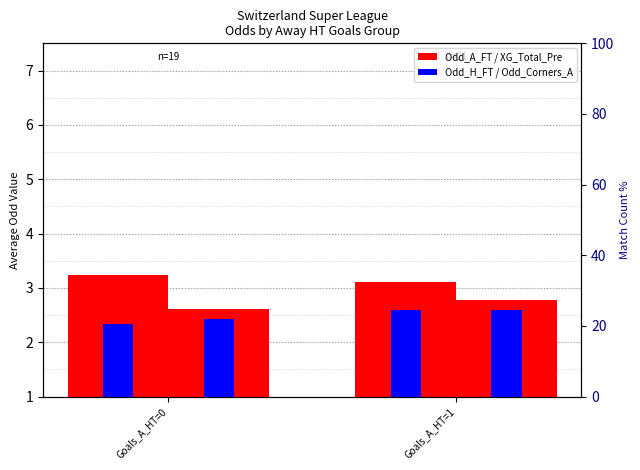

Is the value of XG_Total_Pre at Goals_A_HT=0 greater than the value of Odd_H_FT at Goals_A_HT=0?

Yes